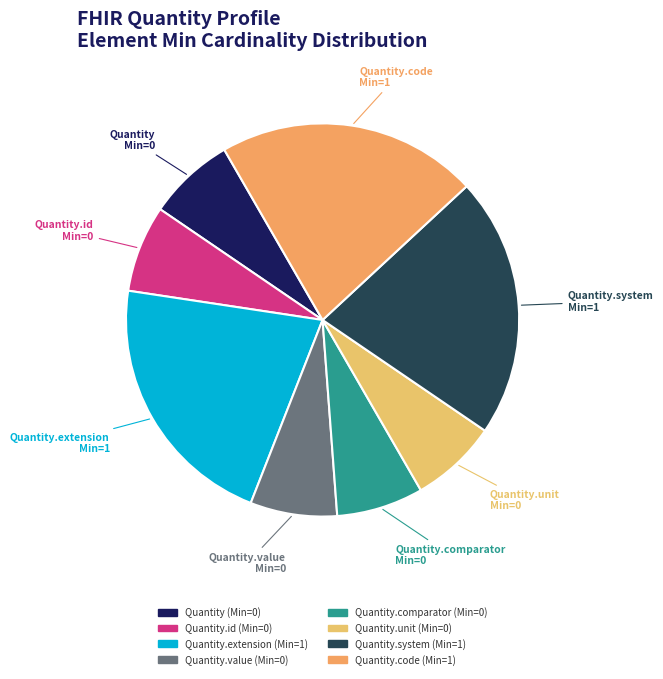

Does Quantity.comparator represent more than half of the total?

No